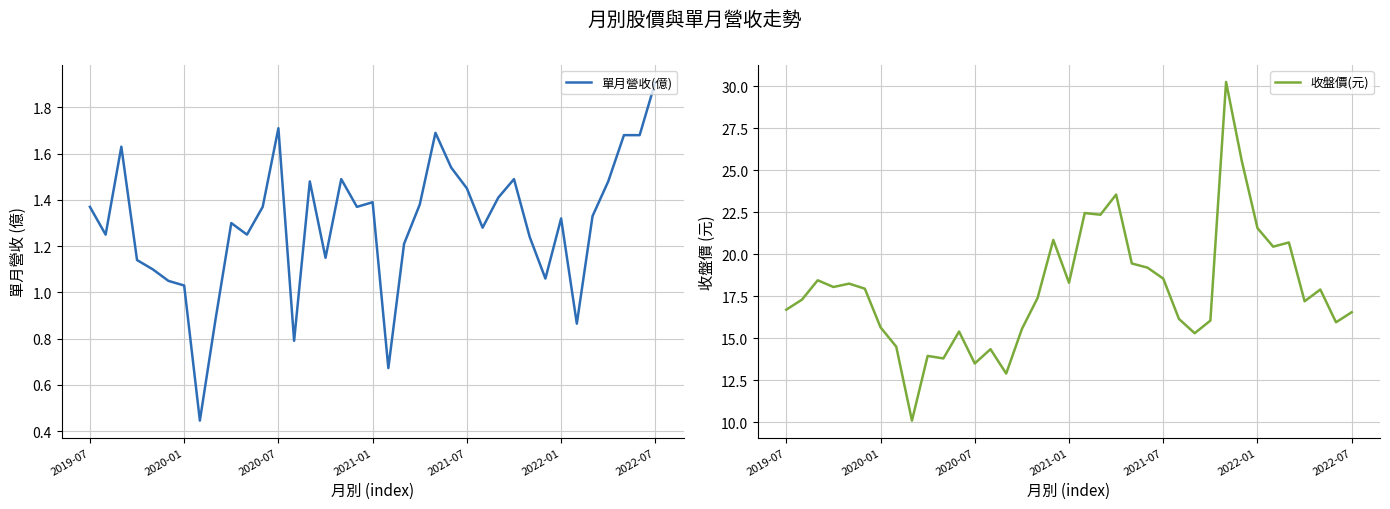

Which series has the largest total across all categories?

收盤價(元)